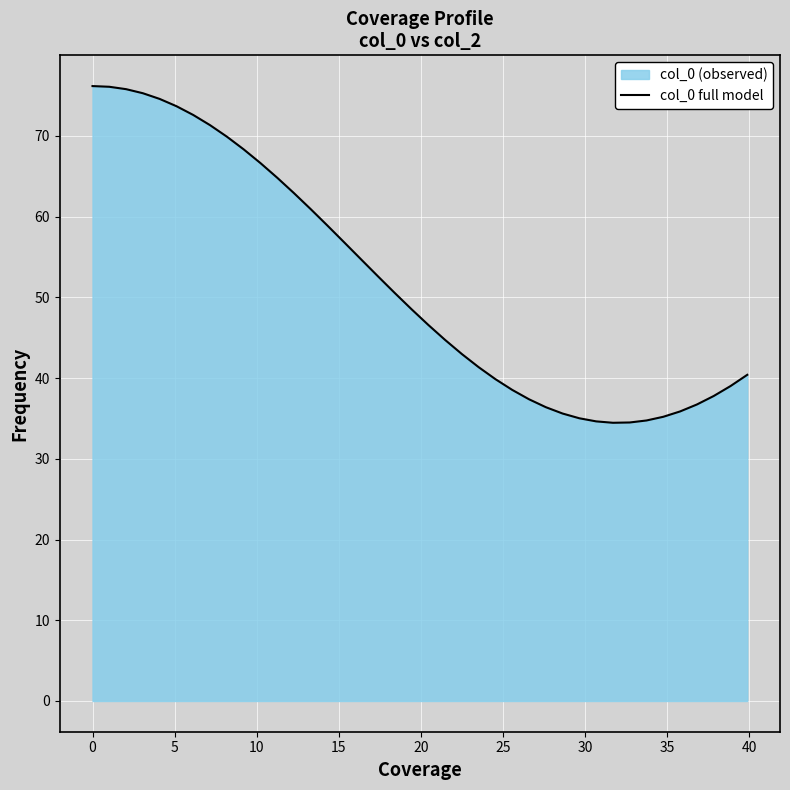

What is the difference between the maximum and minimum values?

41.7